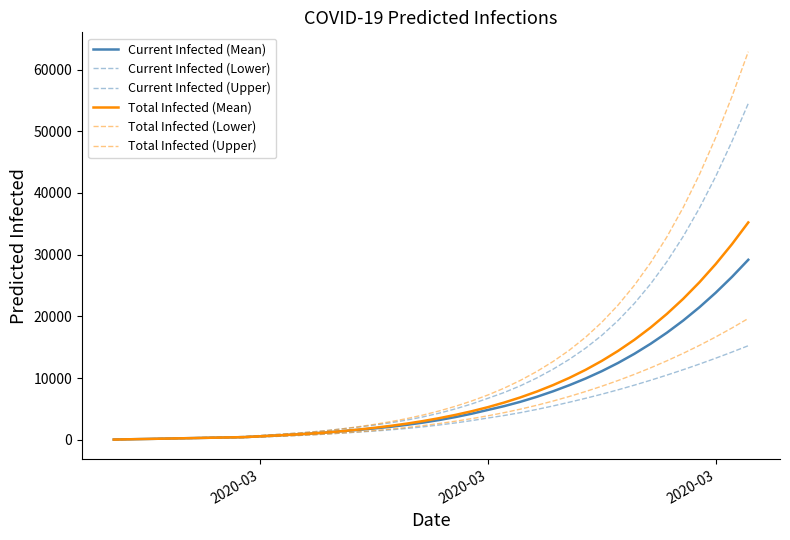

What is the difference between the maximum and minimum values in the Current Infected (Upper) series?

54440